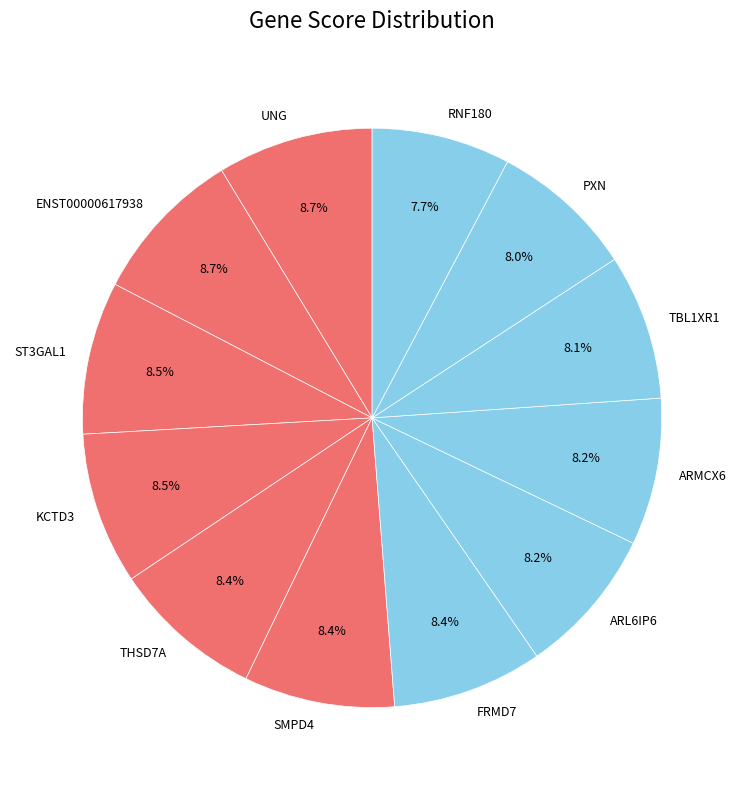

What percentage is NOT represented by PXN?

92.0%